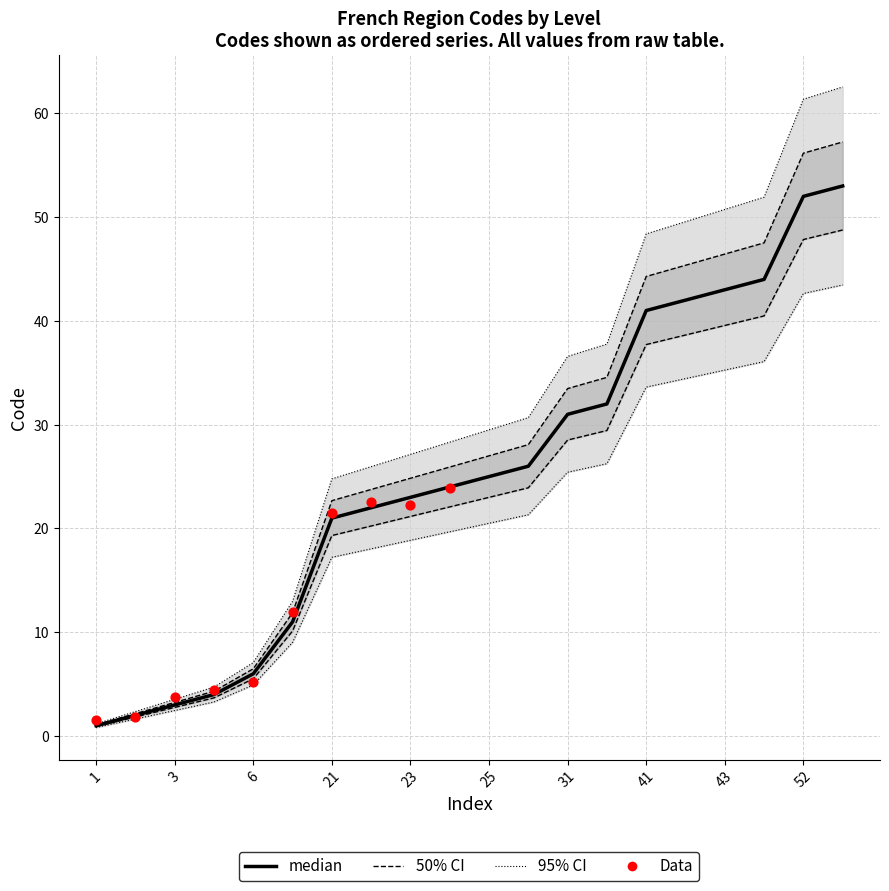

Between 21 and 43, which is larger?

43